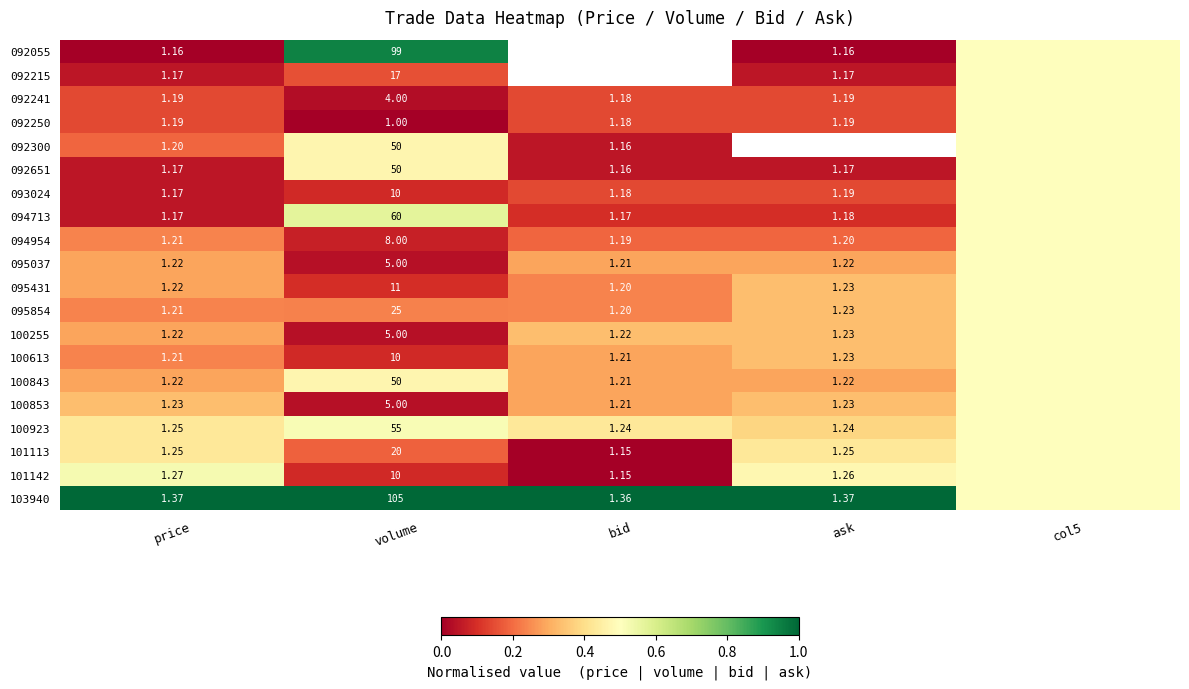

Is the value of 093024 at price greater than the value of 092300 at volume?

No